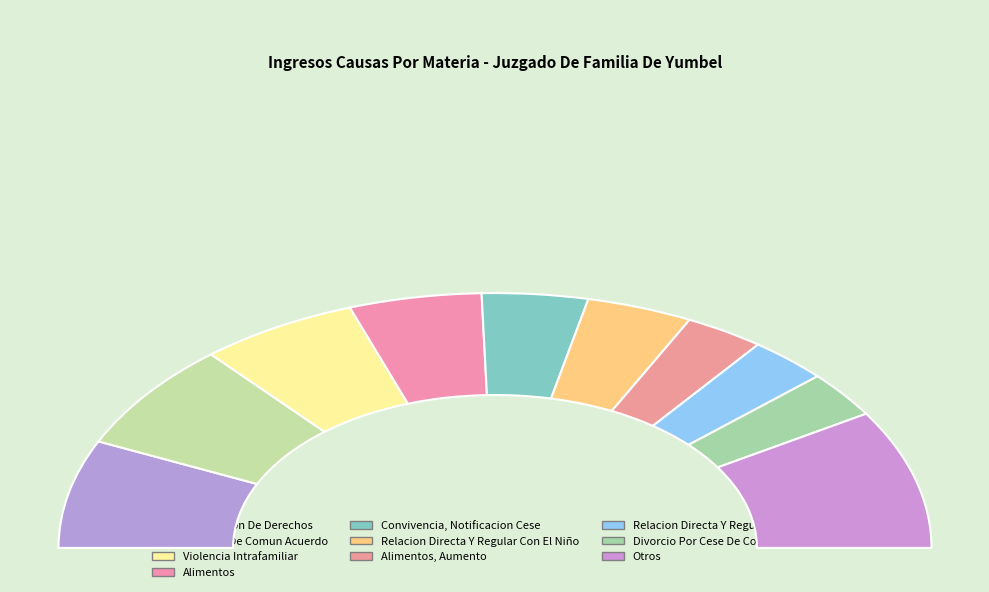

Does any single category account for the majority?

No